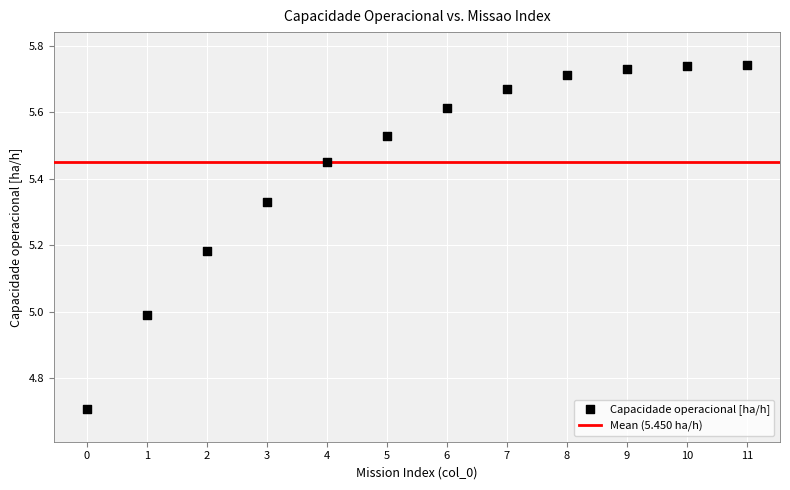

What is the range of Y values (max minus min)?

1.0